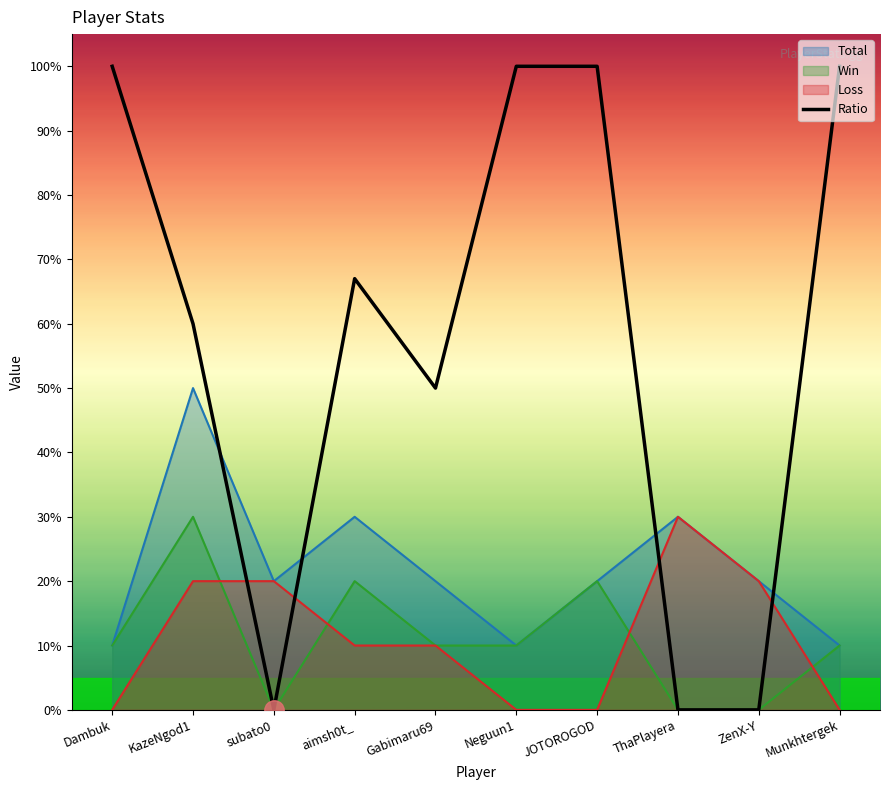

Reading left to right, transcribe all the data shown in this chart.

Dambuk=100	KazeNgod1=60	subato0=0	aimsh0t_=67	Gabimaru69=50	Neguun1=100	JOTOROGOD=100	ThaPlayera=0	ZenX-Y=0	Munkhtergek=100